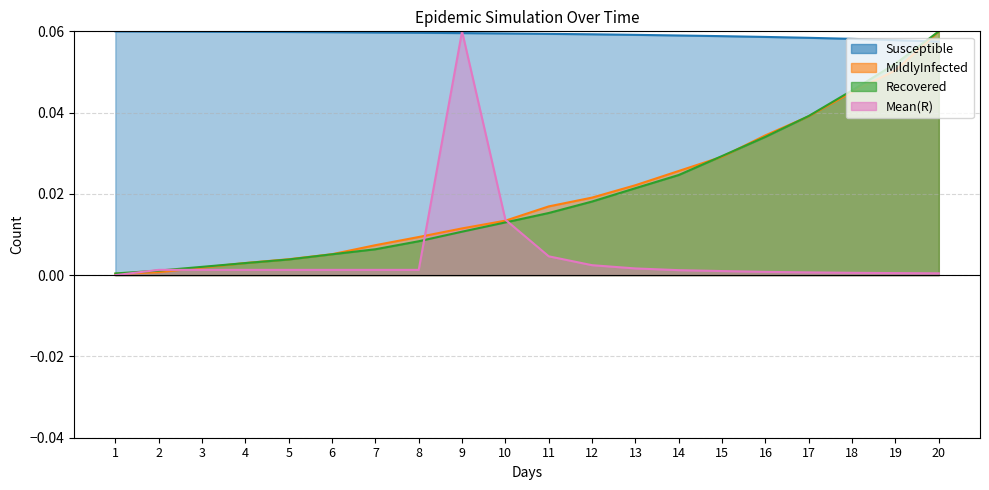

Does the chart have visible grid lines?

Yes